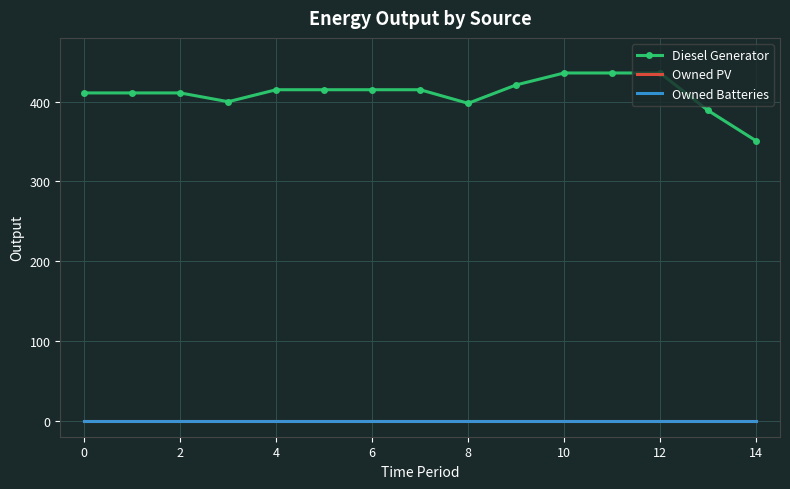

What is the difference between the maximum and second lowest values in the Diesel Generator series?

47